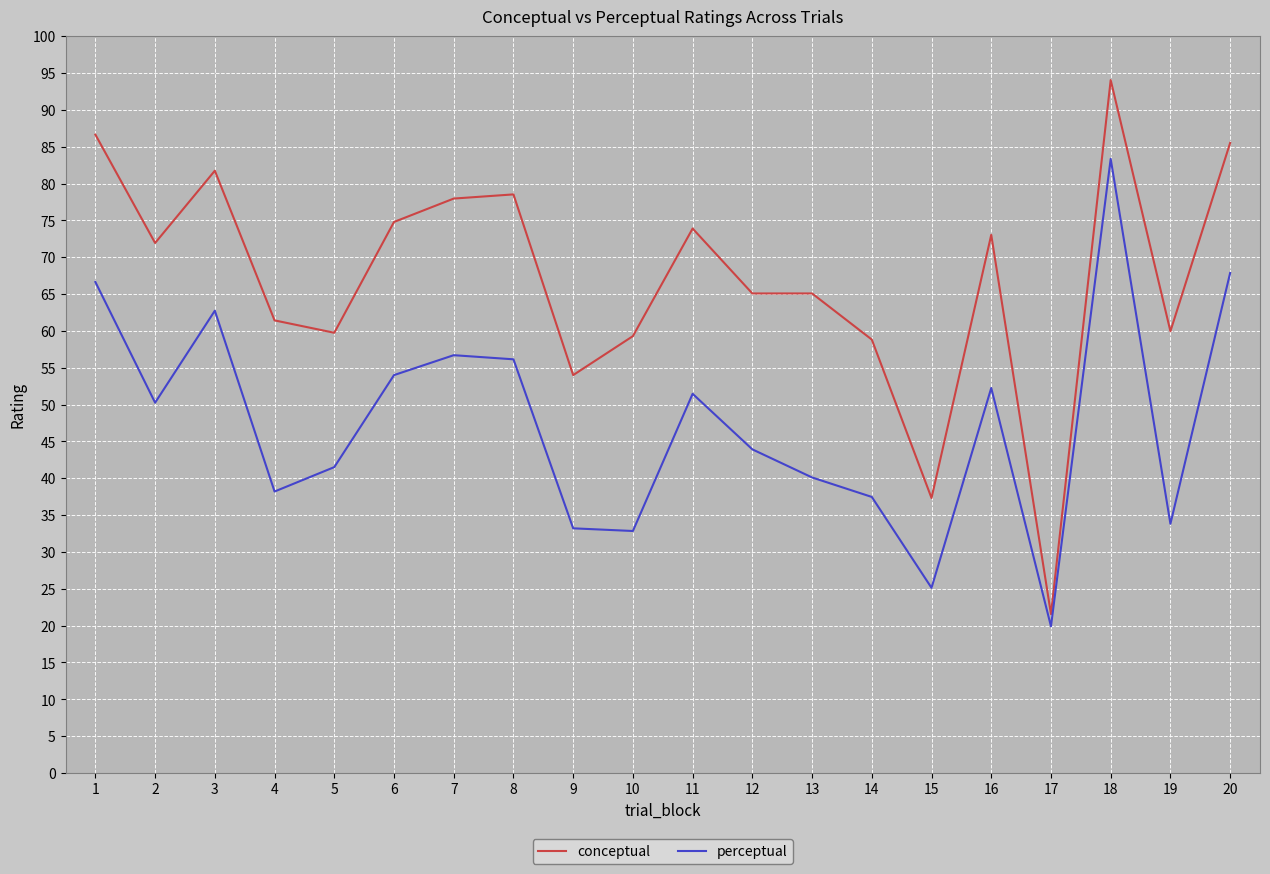

What is the difference between the maximum and second lowest values in the conceptual series?

56.7